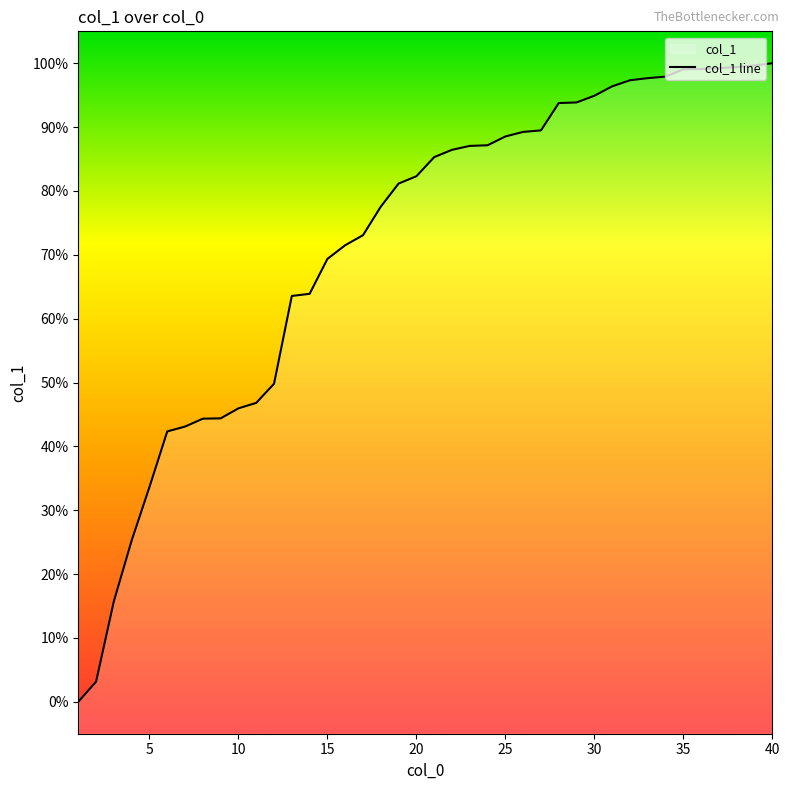

Between 19 and 4, which is larger?

19